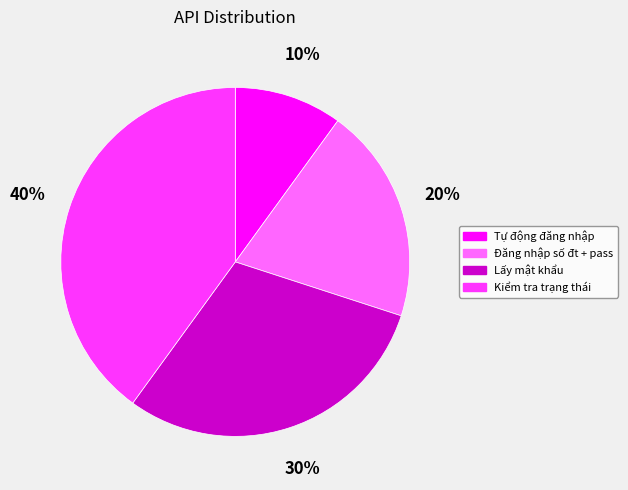

Is there any slice that represents more than half of the pie?

No